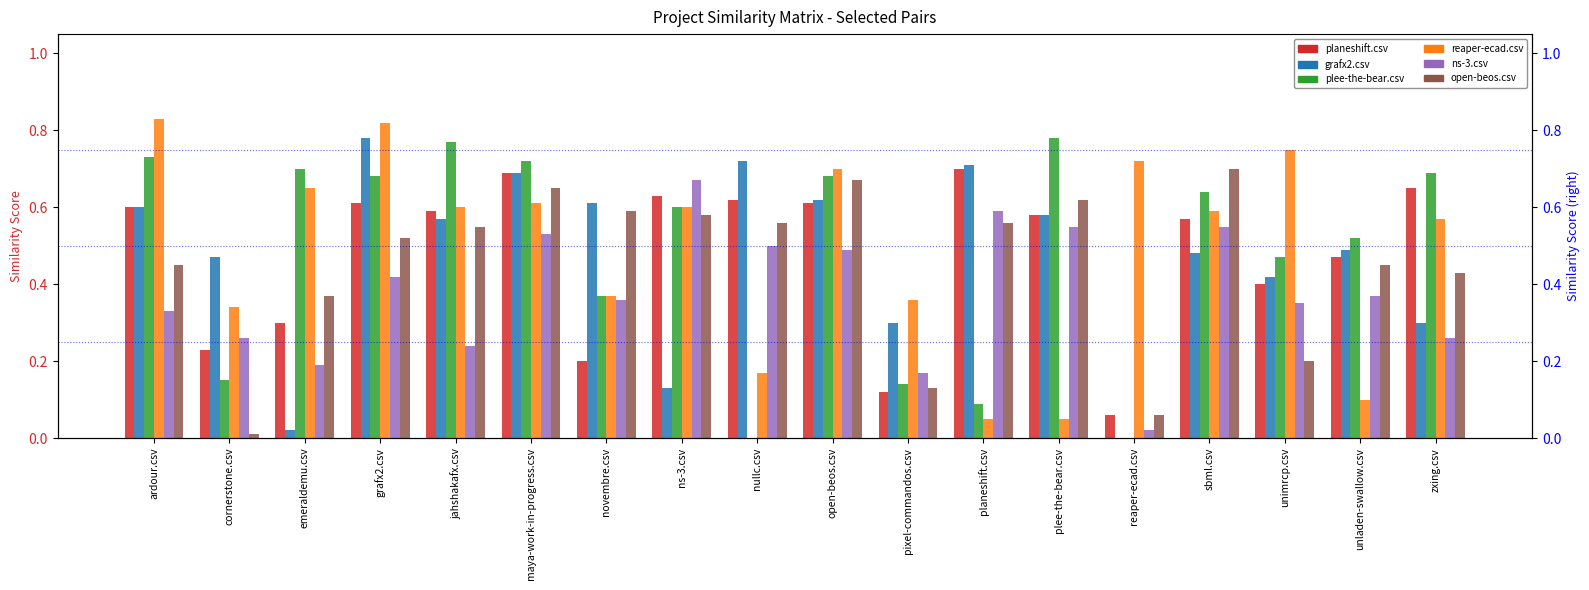

Are the bars horizontal?

No